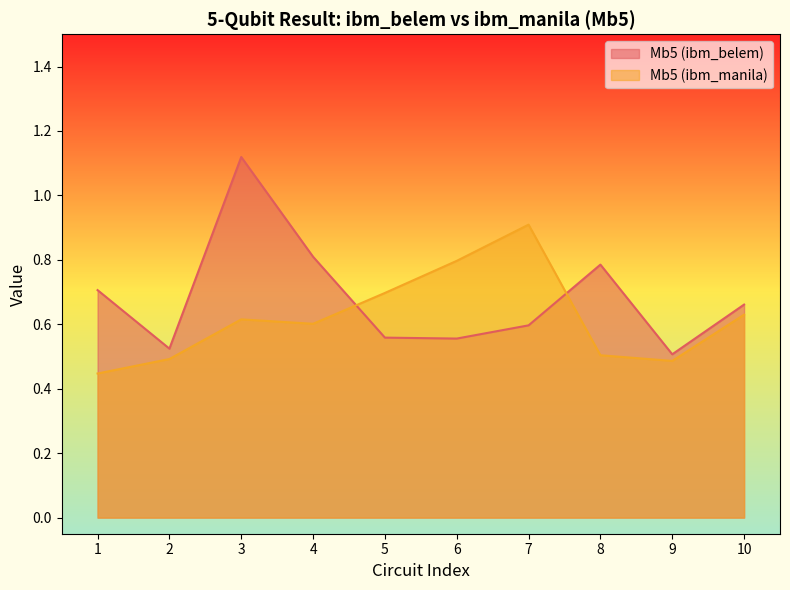

What is the average value of the Mb5 (ibm_manila) series?

0.6